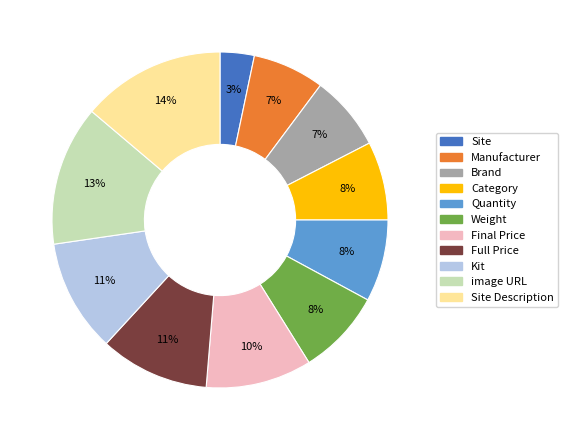

To the nearest percent, what percentage of the pie is Site?

3%